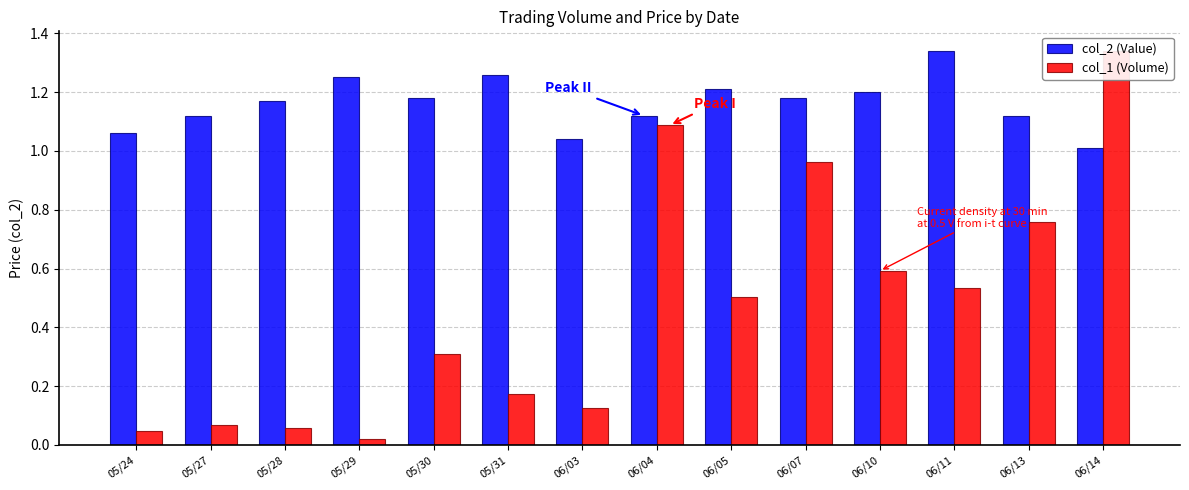

Is the value of col_2 (Value) at 05/24 greater than the value of col_1 (Volume) at 06/05?

Yes